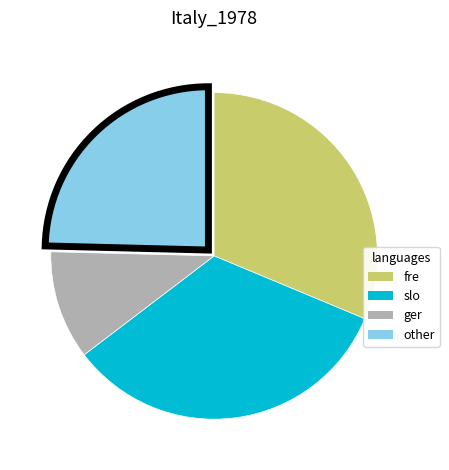

True or false: ger accounts for 11% of the total.

True